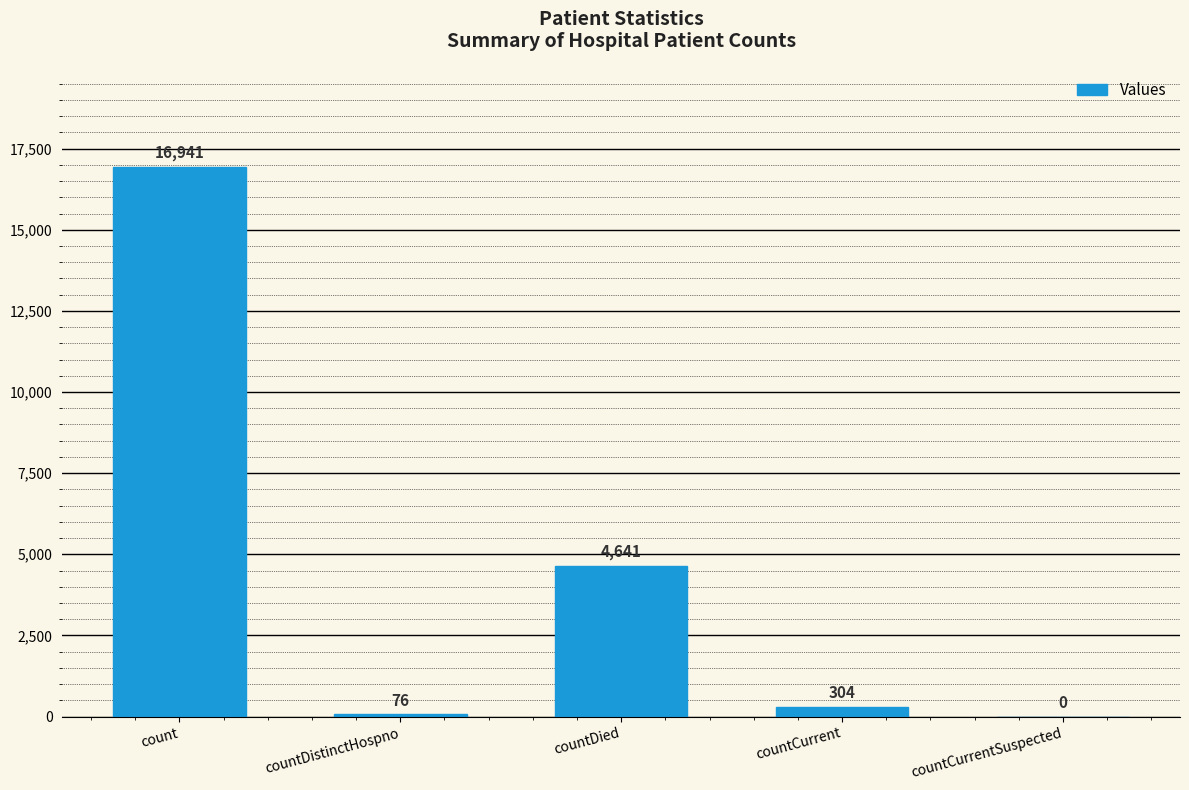

Reading left to right, list all the values displayed in this chart.

count=16941	countDistinctHospno=76	countDied=4641	countCurrent=304	countCurrentSuspected=0